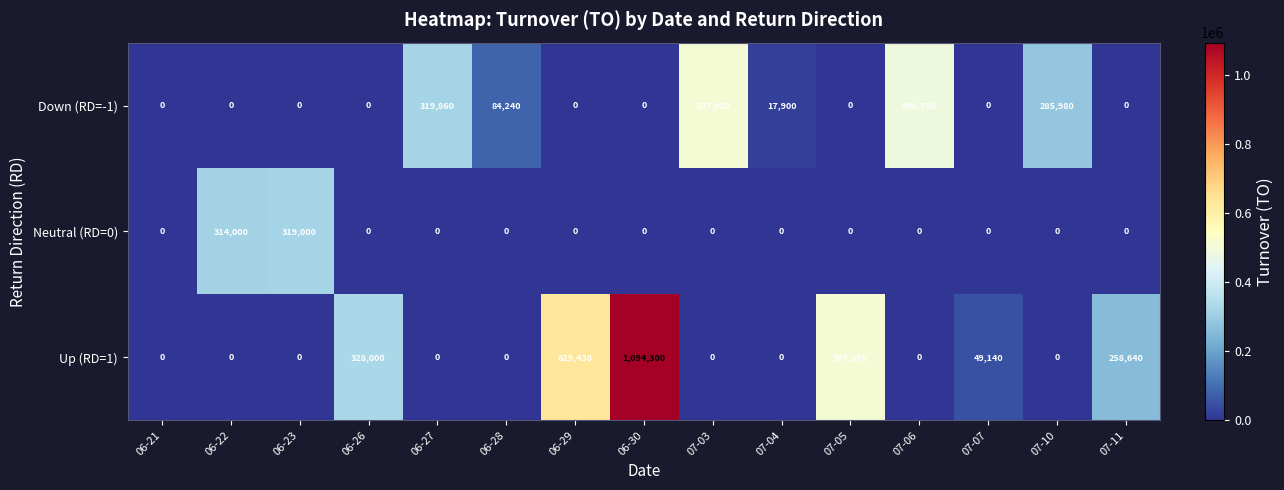

How many values in the Neutral (RD=0) series exceed 0?

2